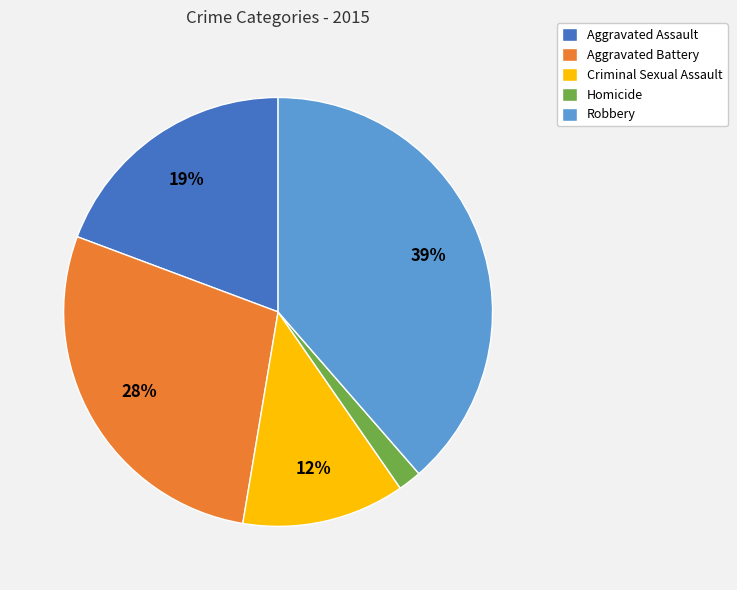

To the nearest percent, what percentage of the pie is Robbery?

39%